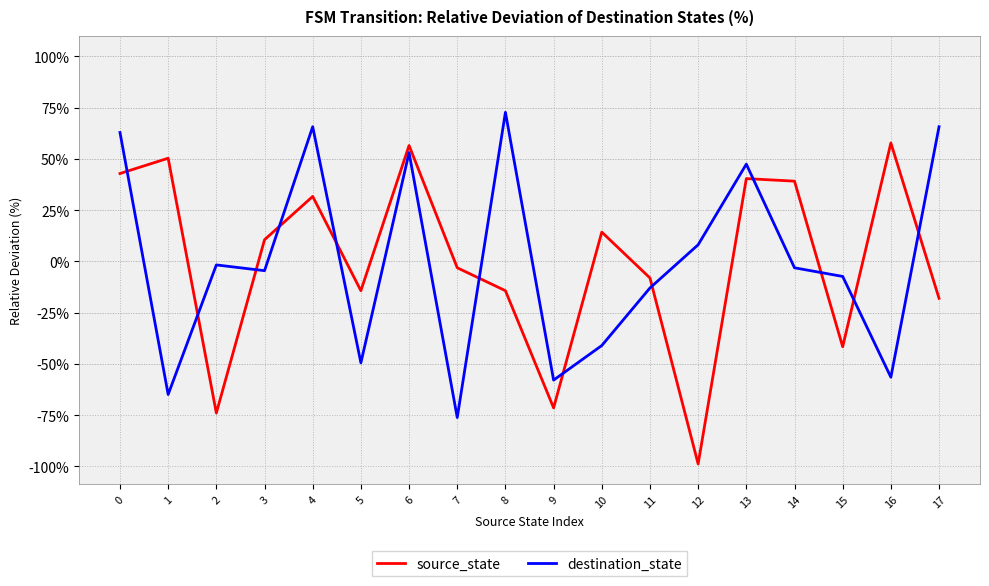

Between 2 and 11, which series saw the biggest shift?

source_state